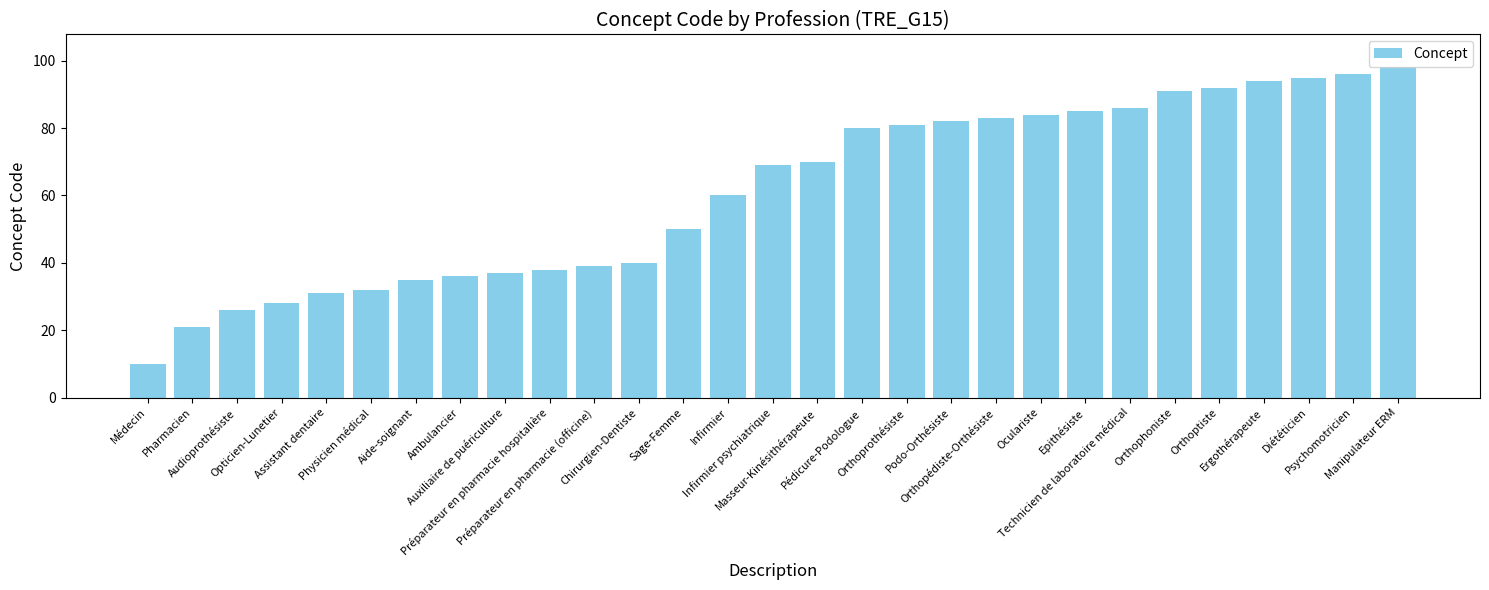

Reading left to right, extract all data points from this chart.

Médecin=10	Pharmacien=21	Audioprothésiste=26	Opticien-Lunetier=28	Assistant dentaire=31	Physicien médical=32	Aide-soignant=35	Ambulancier=36	Auxiliaire de puériculture=37	Préparateur en pharmacie hospitalière=38	Préparateur en pharmacie (officine)=39	Chirurgien-Dentiste=40	Sage-Femme=50	Infirmier=60	Infirmier psychiatrique=69	Masseur-Kinésithérapeute=70	Pédicure-Podologue=80	Orthoprothésiste=81	Podo-Orthésiste=82	Orthopédiste-Orthésiste=83	Oculariste=84	Epithésiste=85	Technicien de laboratoire médical=86	Orthophoniste=91	Orthoptiste=92	Ergothérapeute=94	Diététicien=95	Psychomotricien=96	Manipulateur ERM=98